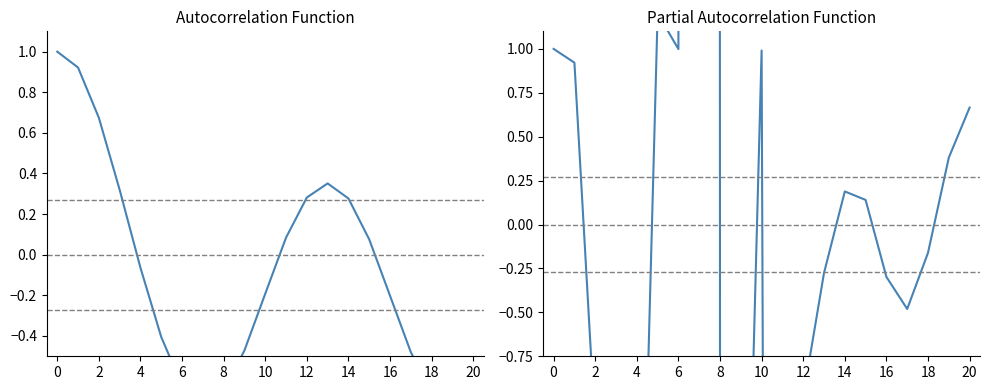

Count the number of data series in this chart.

2